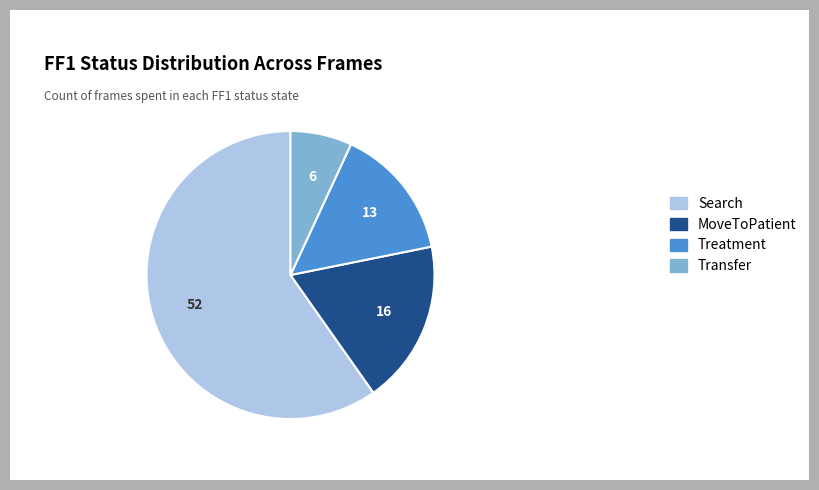

Is there a majority slice in this chart?

Yes